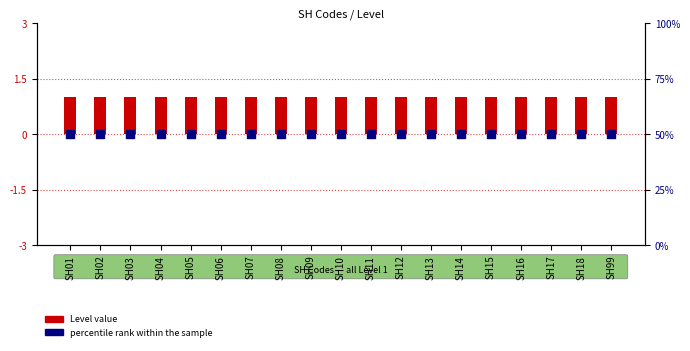

What is the total value across all series at SH11?

51